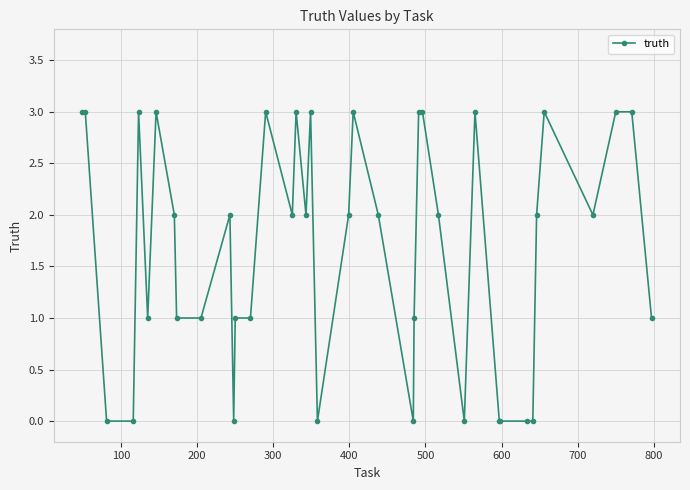

What is the value of the 39th point from the left?

3